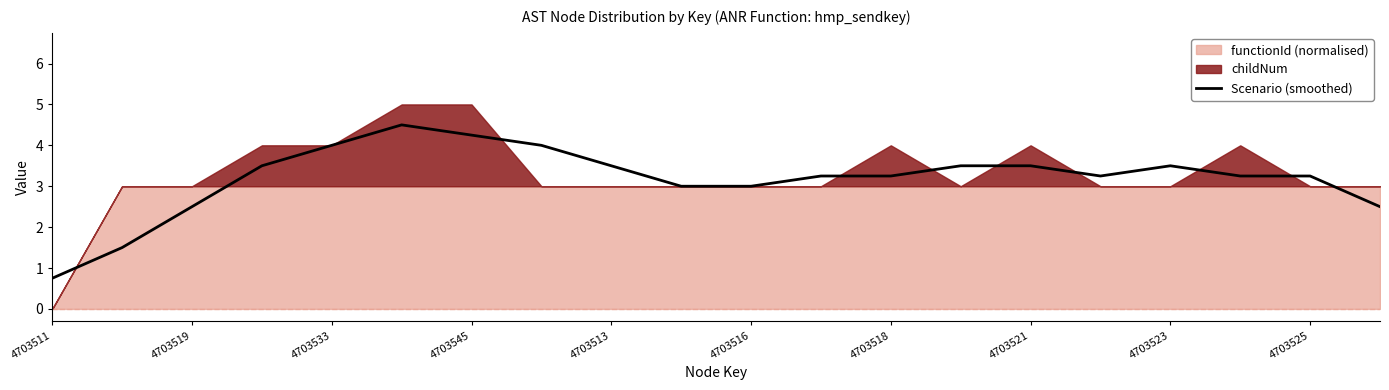

Which category has the lowest value in the Scenario (smoothed) series?

4703511